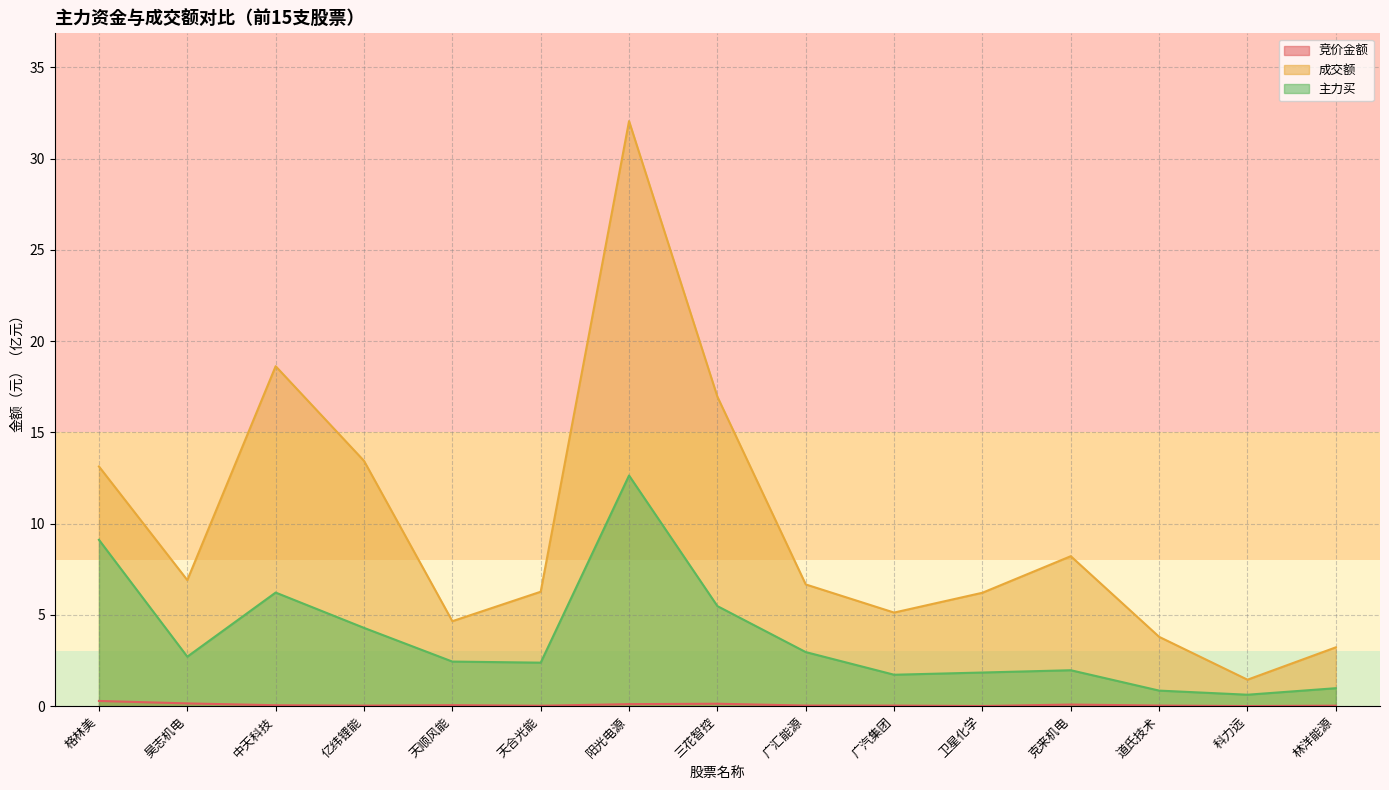

Reading left to right, transcribe all the data shown in this chart.

竞价金额: 0.3	0.2	0.1	0.0	0.1	0.0	0.1	0.1	0.0	0.0	0.0	0.1	0.0	0.0	0.0
成交额: 13.1	6.9	18.6	13.4	4.7	6.3	32.1	17.0	6.7	5.1	6.2	8.2	3.8	1.5	3.2
主力买: 9.1	2.7	6.2	4.3	2.4	2.4	12.6	5.5	3.0	1.7	1.8	2.0	0.9	0.6	1.0